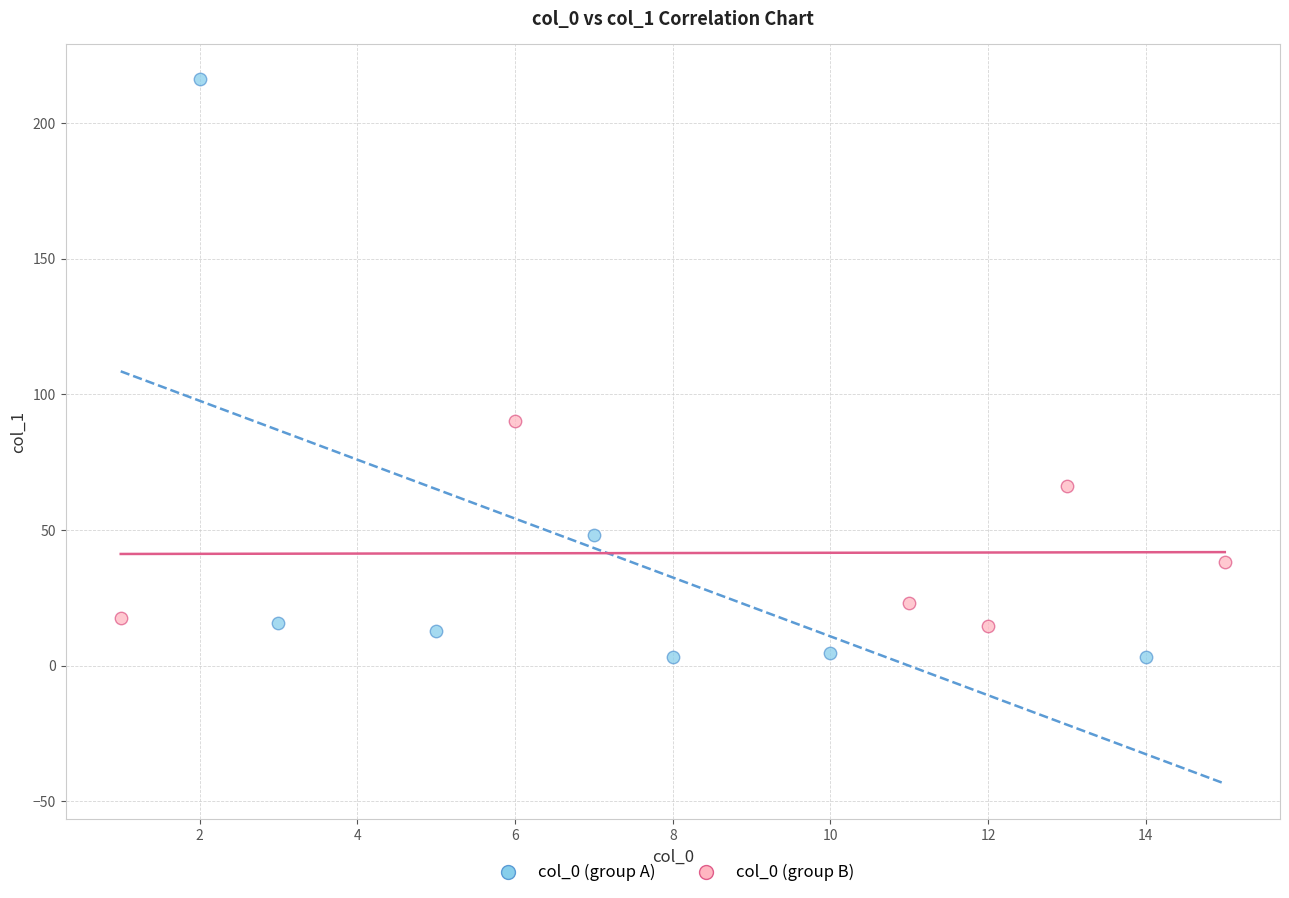

Which series contains the lowest Y value?

col_0 (group A)